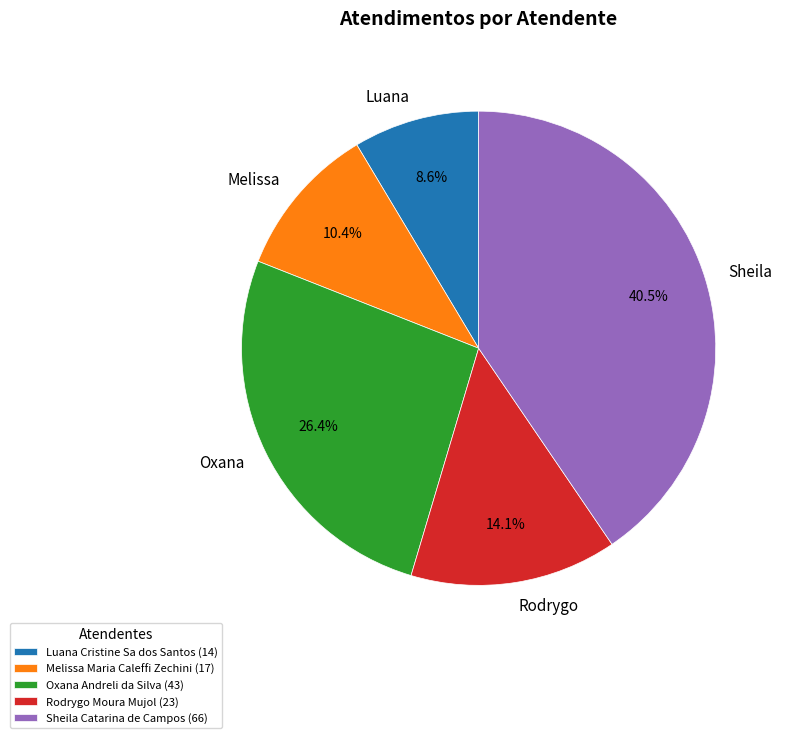

Which has a higher value, Sheila Catarina de Campos (66) or Melissa Maria Caleffi Zechini (17)?

Sheila Catarina de Campos (66)